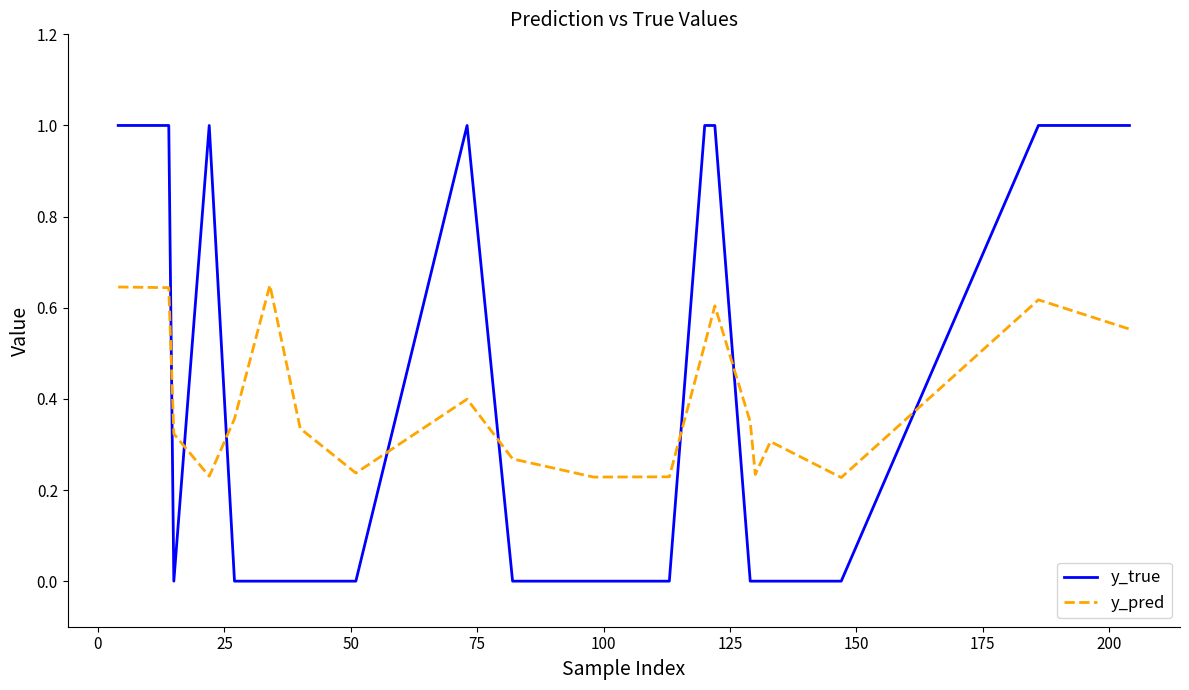

What is the greatest value displayed?

1.0